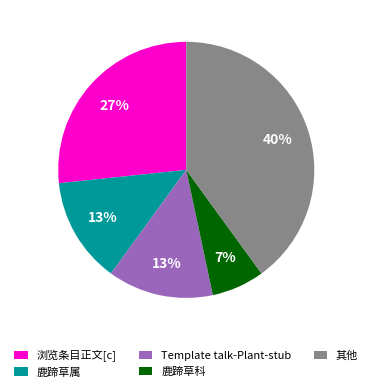

Which category has the biggest portion of the pie?

其他